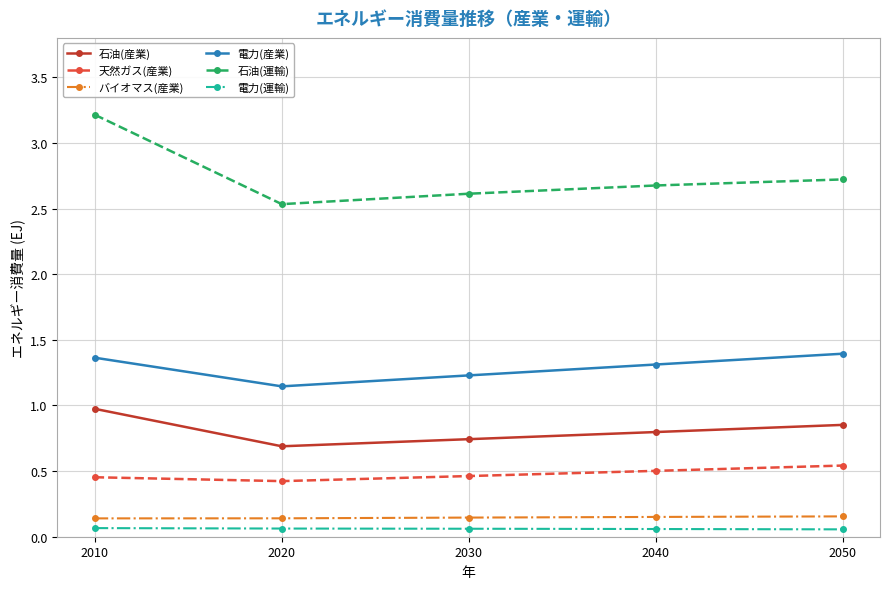

At which category does the chart reach its peak across all series?

2010